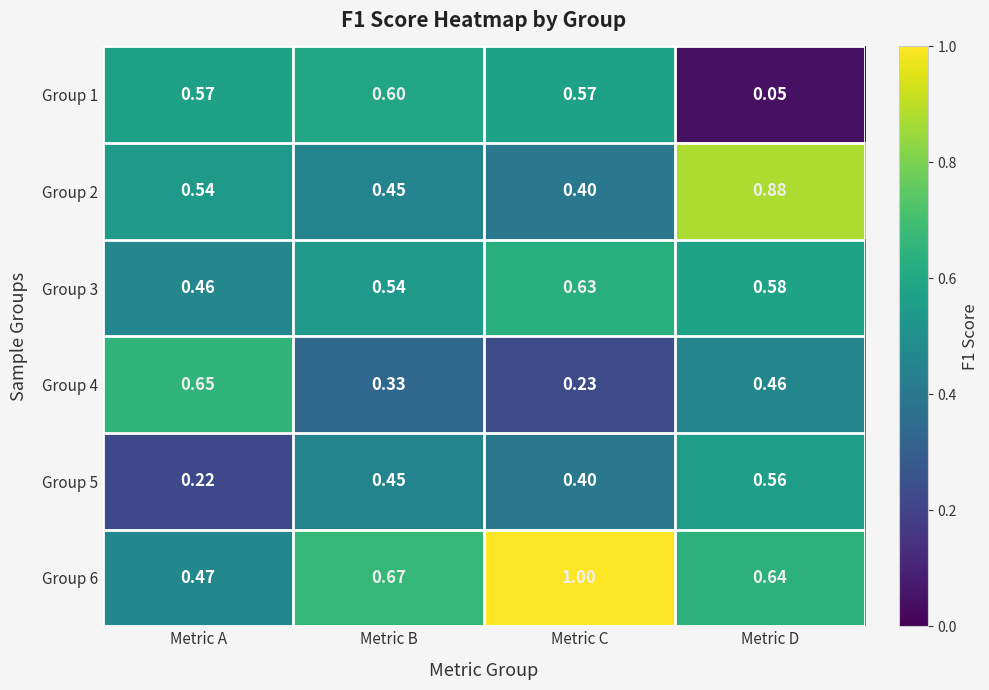

At which label is Group 4 closest to 0?

Metric C